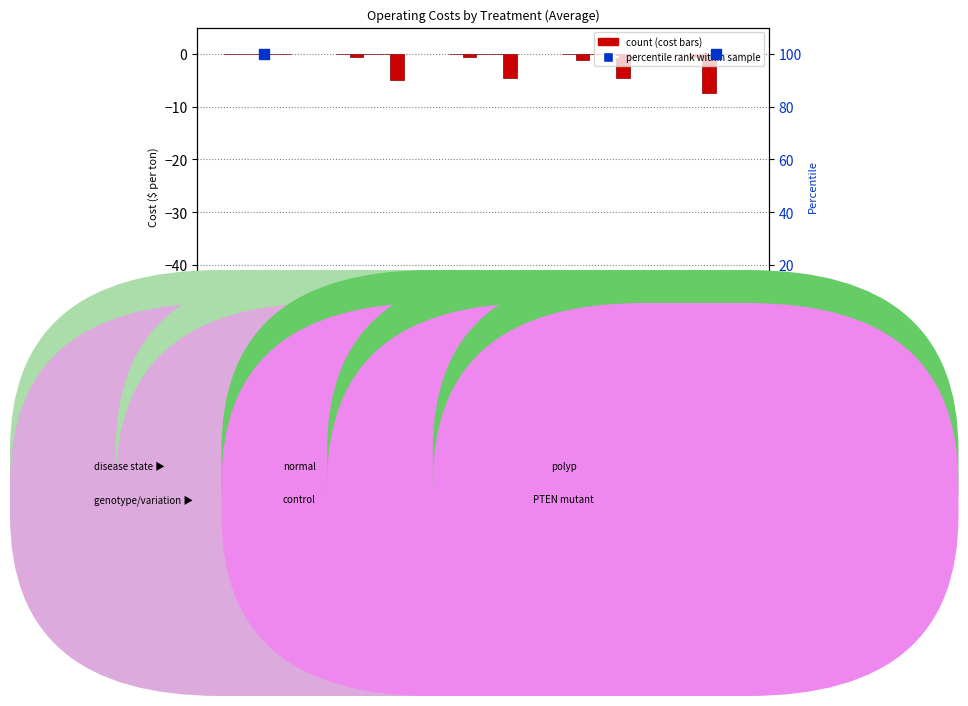

Which series contains the highest Y value?

Pyrolysis Labor Cost